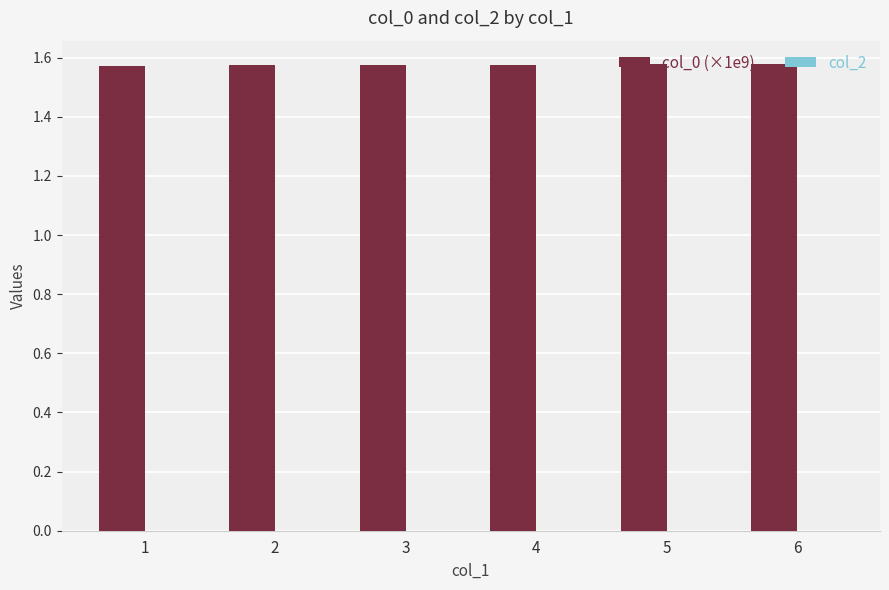

Does the chart contain any negative values?

No